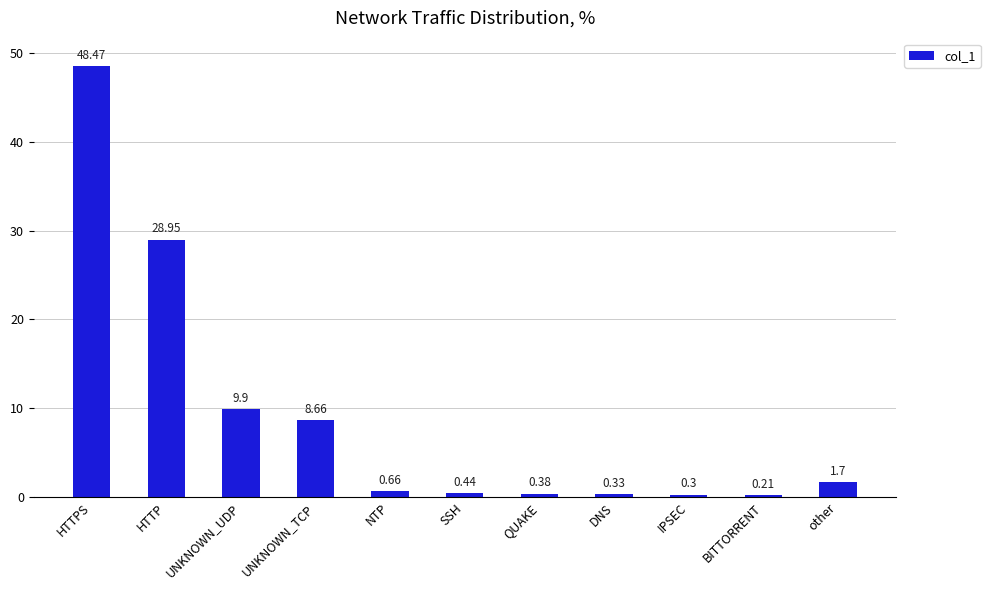

What is the difference between the maximum and minimum values?

48.3